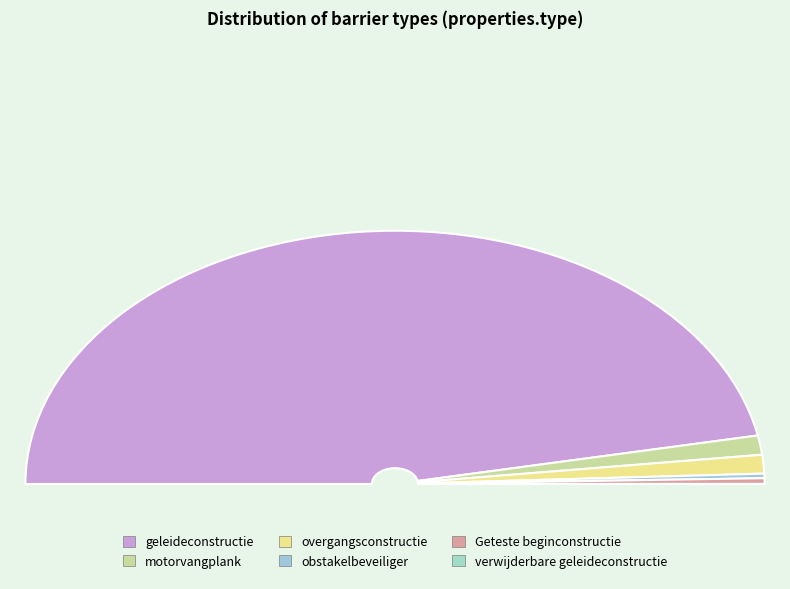

Which has a higher value, obstakelbeveiliger or overgangsconstructie?

overgangsconstructie